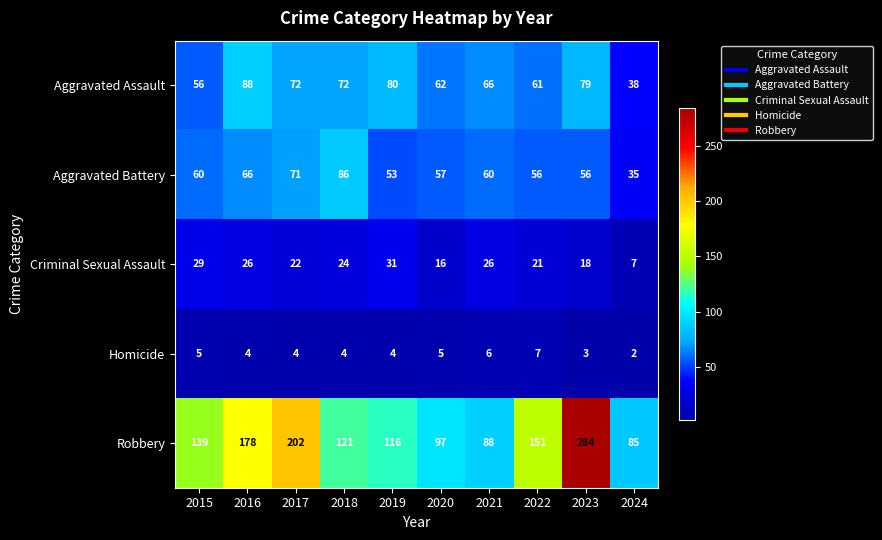

What is the sum of all Aggravated Assault values?

674